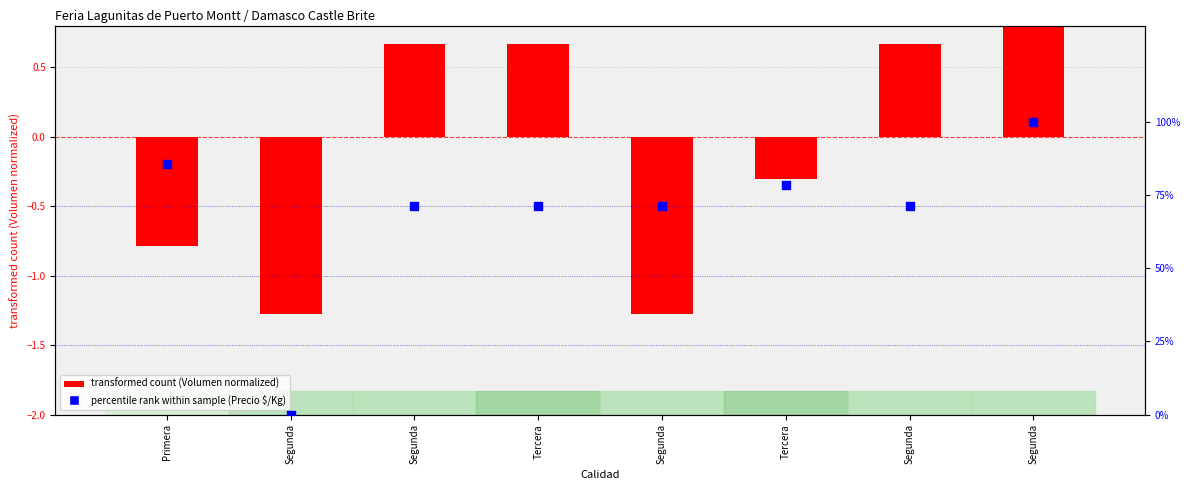

Which series contains the lowest Y value?

transformed count (Volumen normalized)